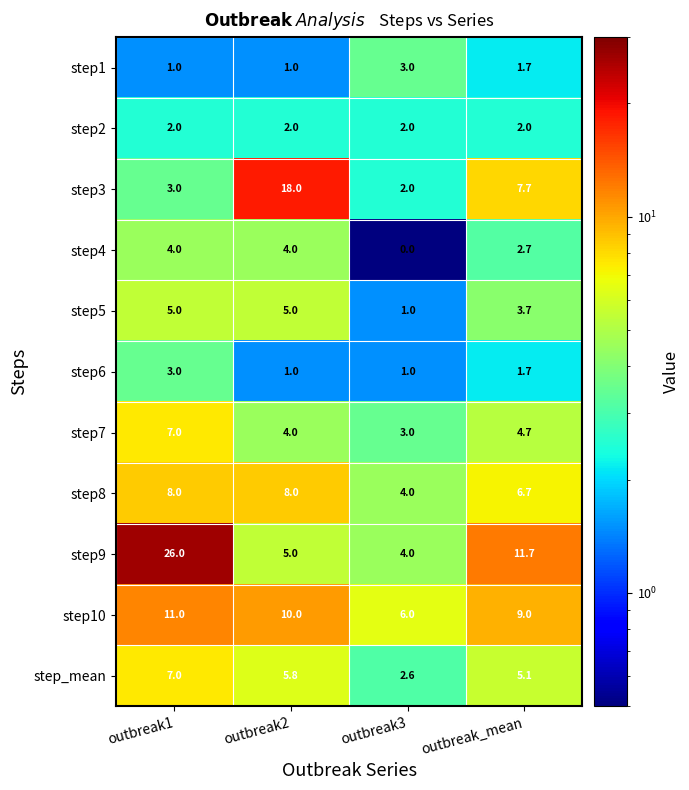

Count the step10 values in the range 9 to 11.

3